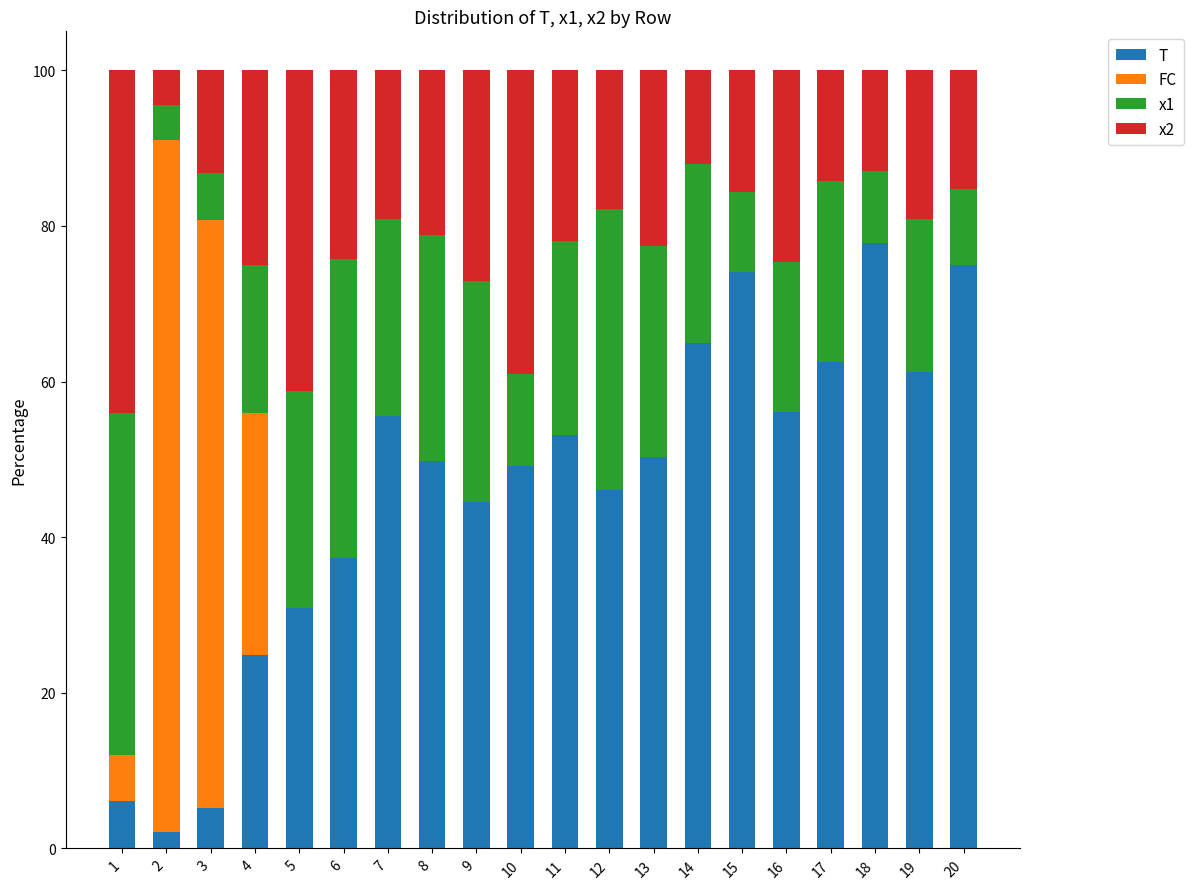

What is the highest value of the T series?

77.7